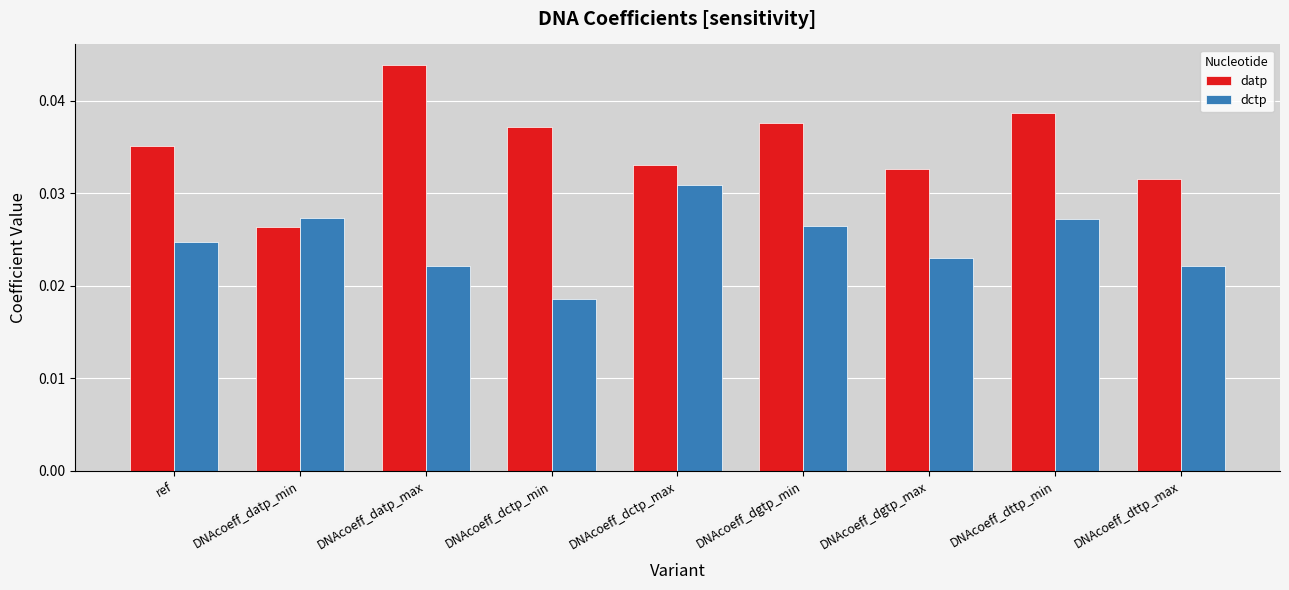

What position from the right is DNAcoeff_dctp_max?

5